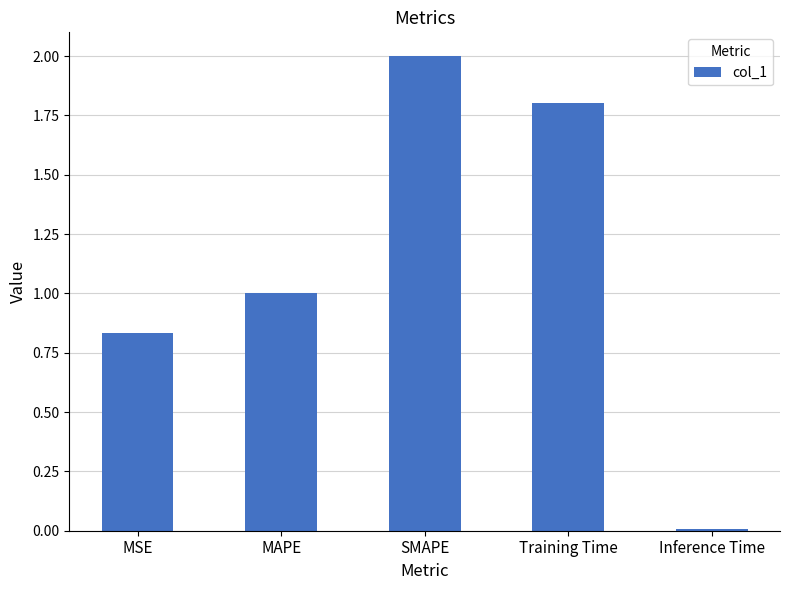

What is the label of the 1st bar from the left?

MSE